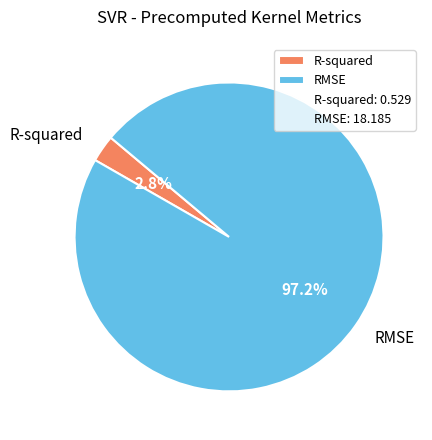

To the nearest percent, what is the combined percentage of R-squared and RMSE?

100%